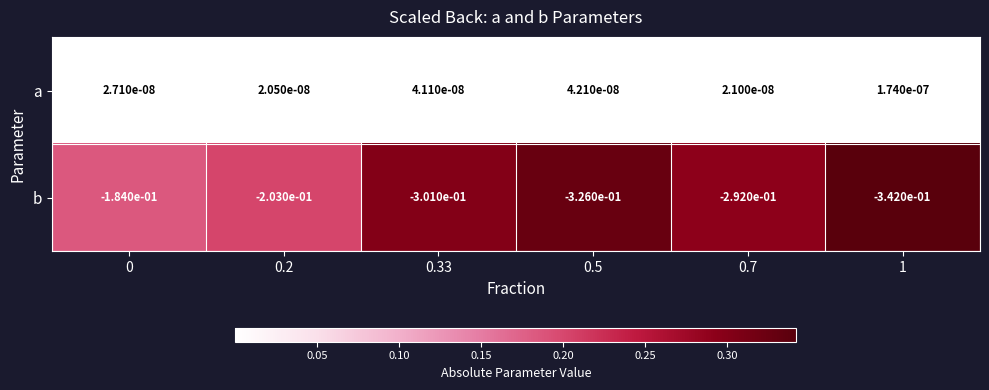

The b series shows -0.3 at 0.33. True or false?

True